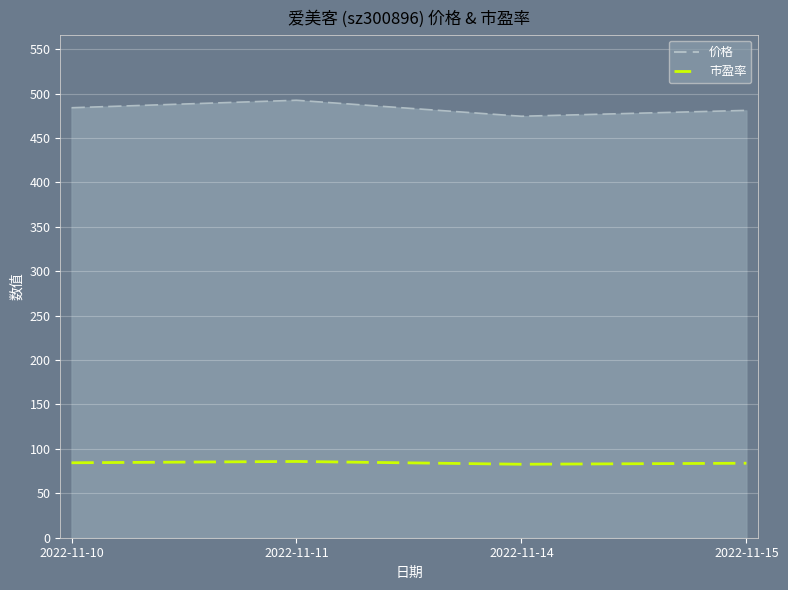

Does the chart display data point markers on the line(s)?

No